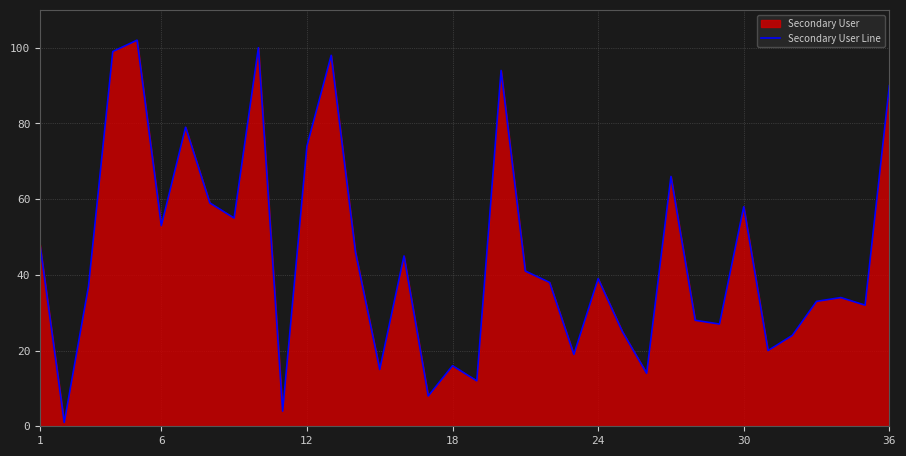

Is it true that the value at 6 is 28?

False